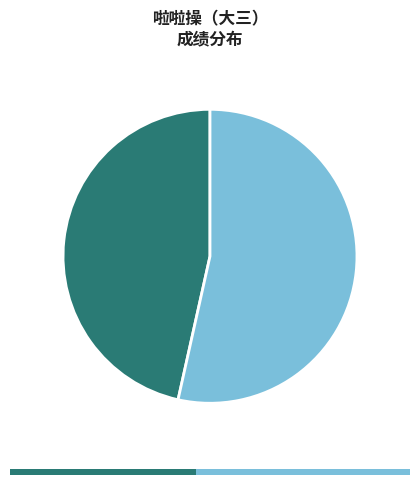

Is it true that 江芳婷 is 43% of the pie?

False